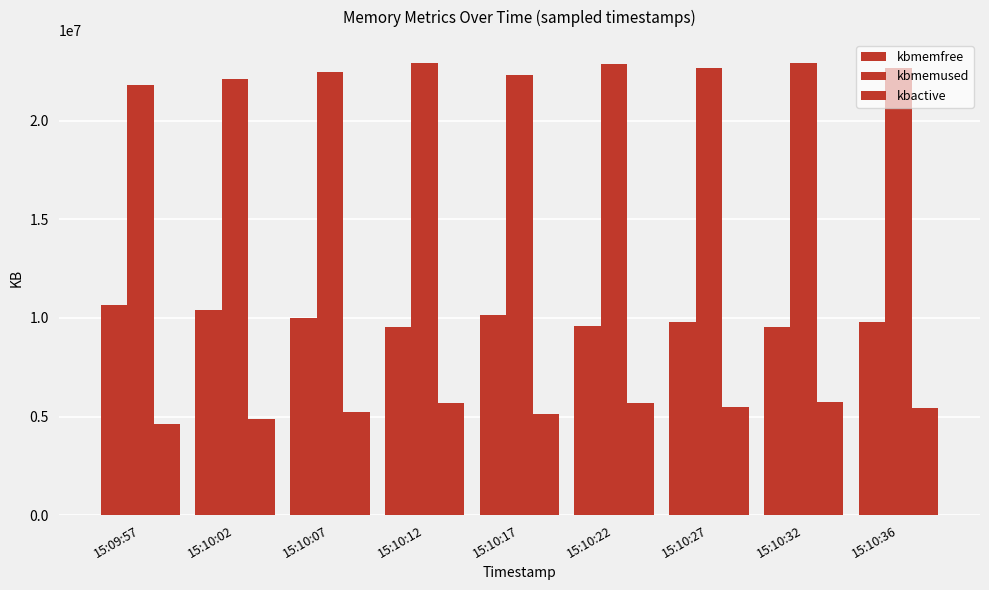

What is the difference between the kbactive values at 15:10:17 and 15:10:07?

133712